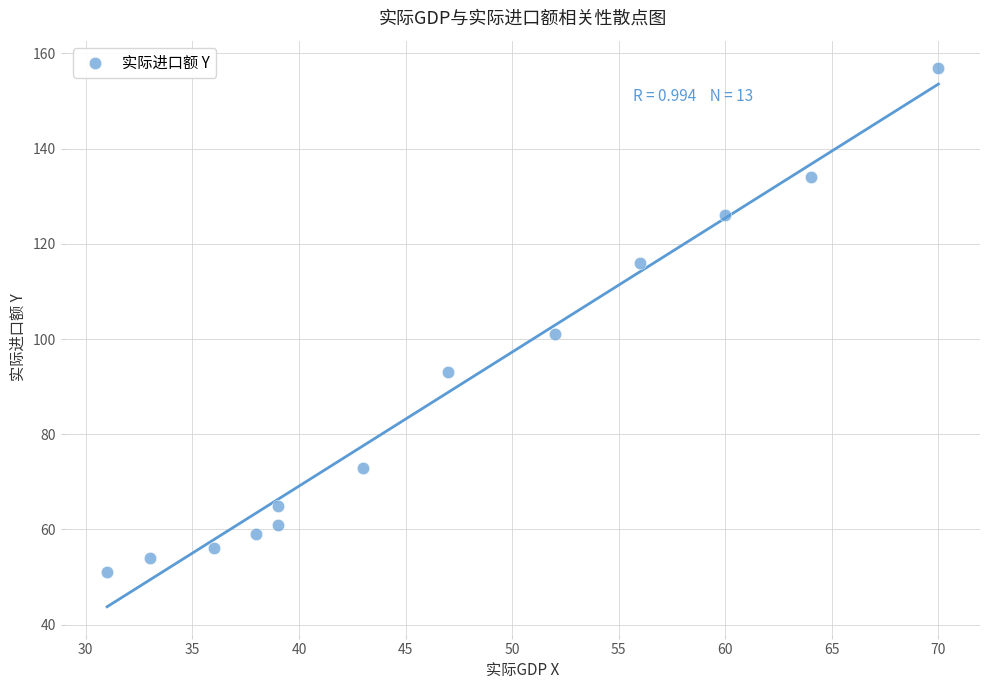

What Y value in the scatter plot is closest to 104?

101